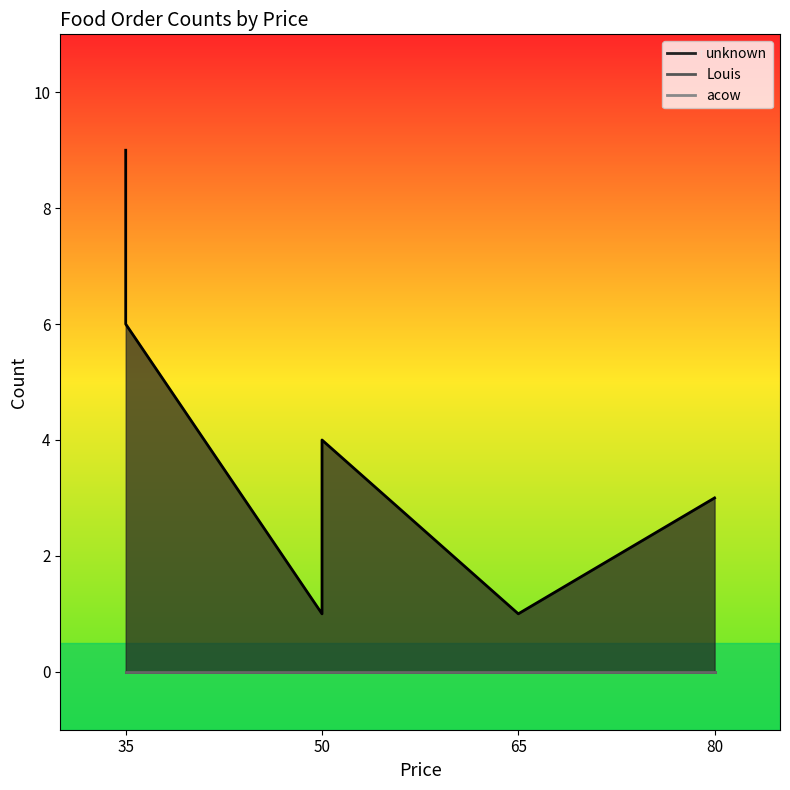

True or false: Louis and unknown cross at least once.

False